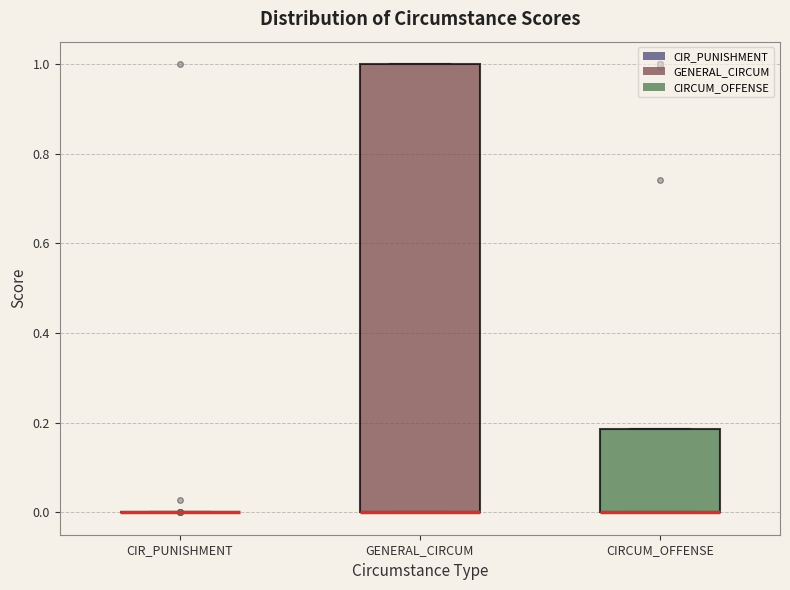

Reading left to right, transcribe this box plot: for each box, give where its median line is, the range the box spans, and where its two whiskers end, as read against the y-axis. The values are not printed on the chart, so give them approximately, as read against the axis.

CIR_PUNISHMENT: box collapsed to a line at 0.00, whiskers 0.00 to 0.00
GENERAL_CIRCUM: median 0.00 (drawn on the box's lower edge), box 0.00 to 1.00, whiskers 0.00 to 1.00
CIRCUM_OFFENSE: median 0.00 (drawn on the box's lower edge), box 0.00 to 0.18, whiskers 0.00 to 0.18